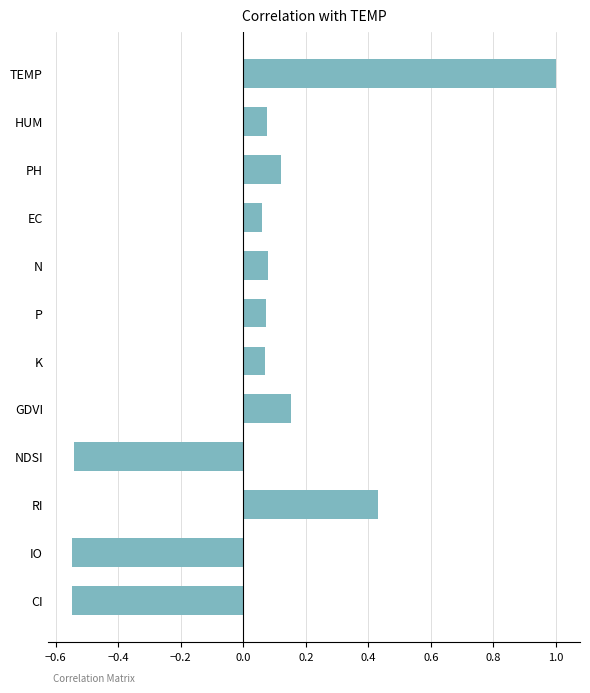

Does the chart contain any negative values?

Yes